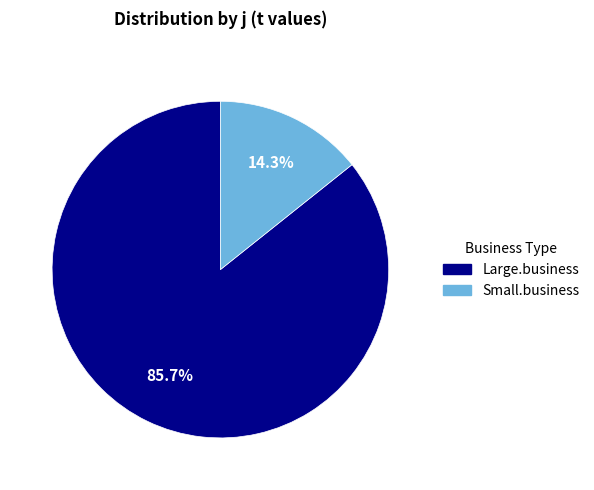

Is there any slice that represents more than half of the pie?

Yes